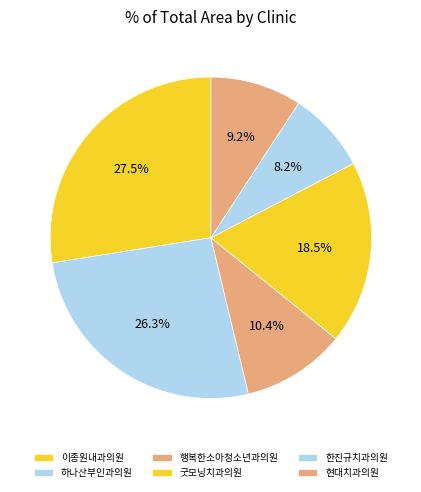

Count the number of slices in the pie.

6